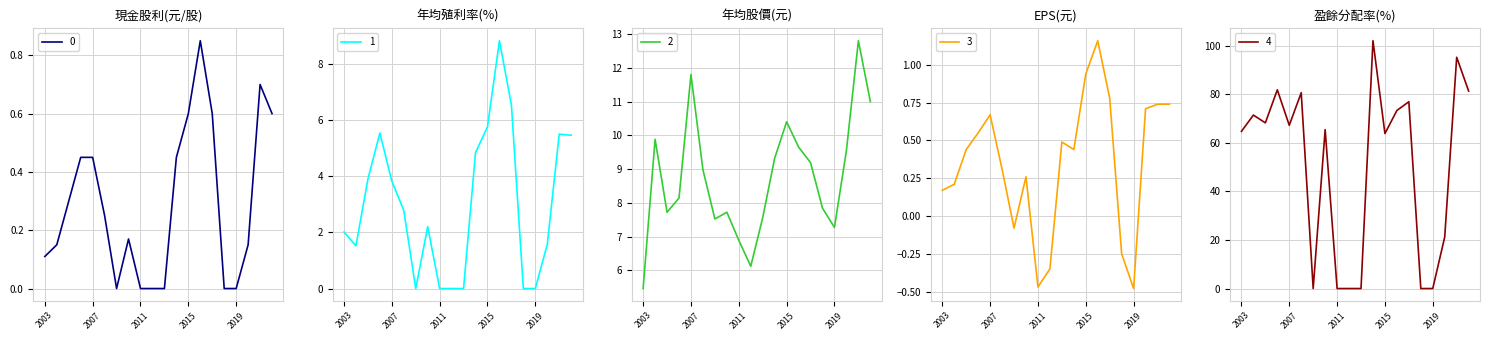

Is this an area chart (filled region under the line)?

No